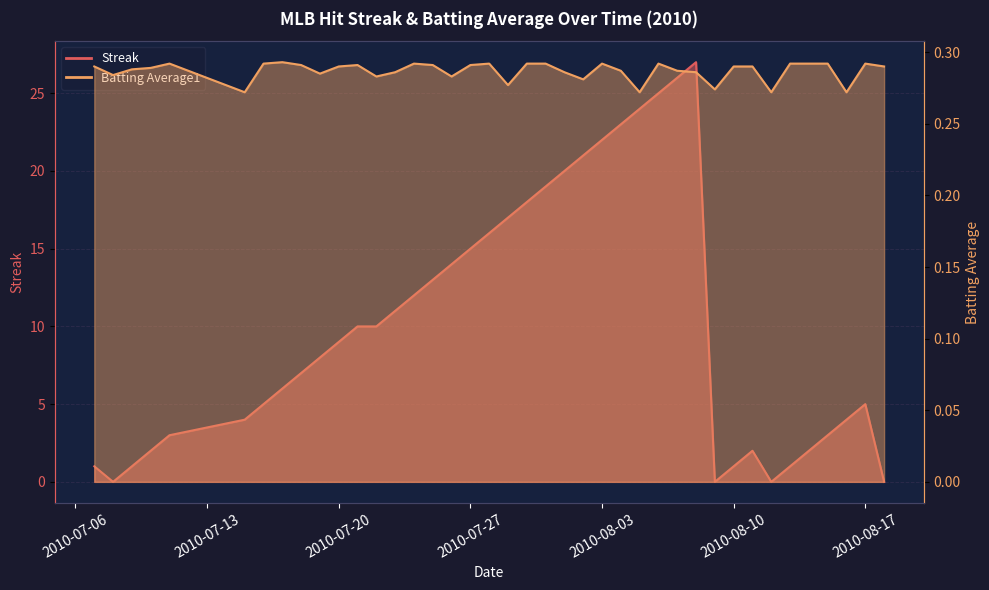

At which category is the sum across all series the highest?

2010-08-08